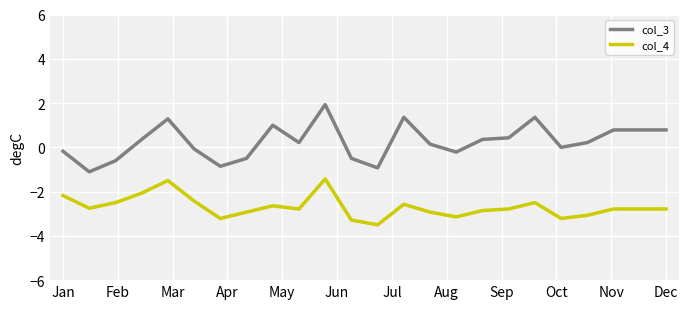

Rank the series by their maximum value, from highest to lowest.

col_3, col_4